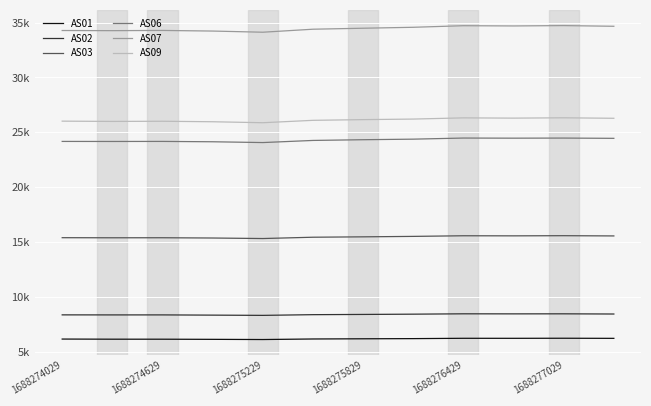

What are all the series names shown in the legend?

AS01, AS02, AS03, AS06, AS07, AS09